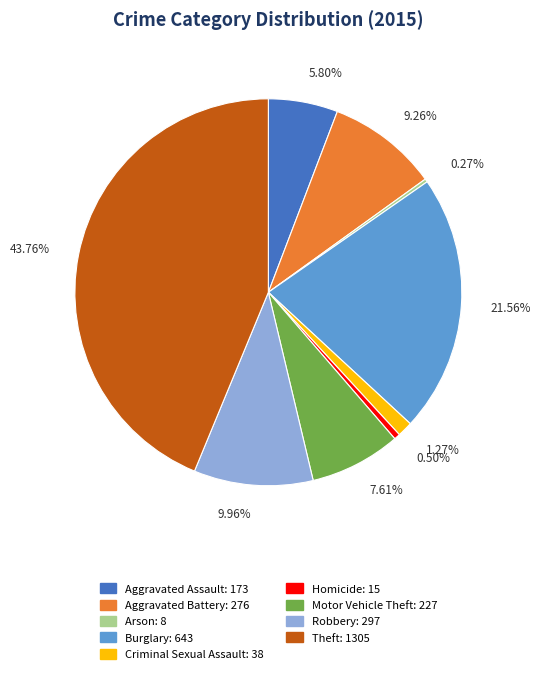

Is it true that Aggravated Assault is 6% of the pie?

True